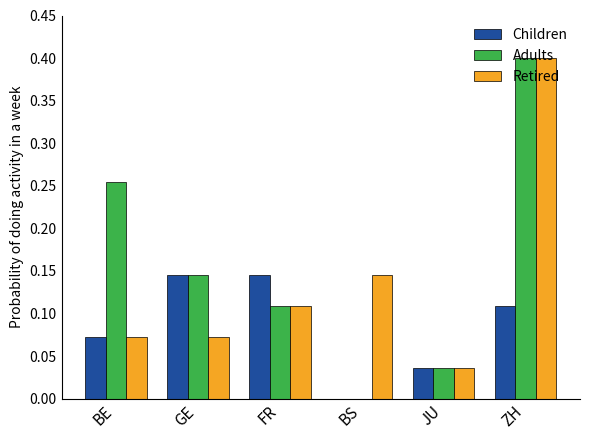

How many groups of bars are there?

6